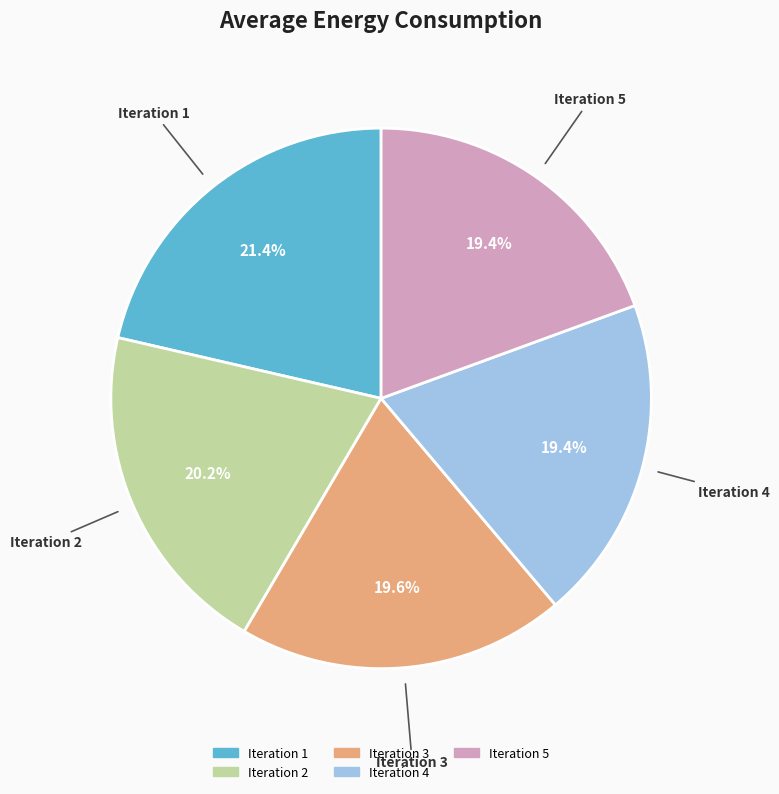

What is the largest slice in the pie chart?

Iteration 1